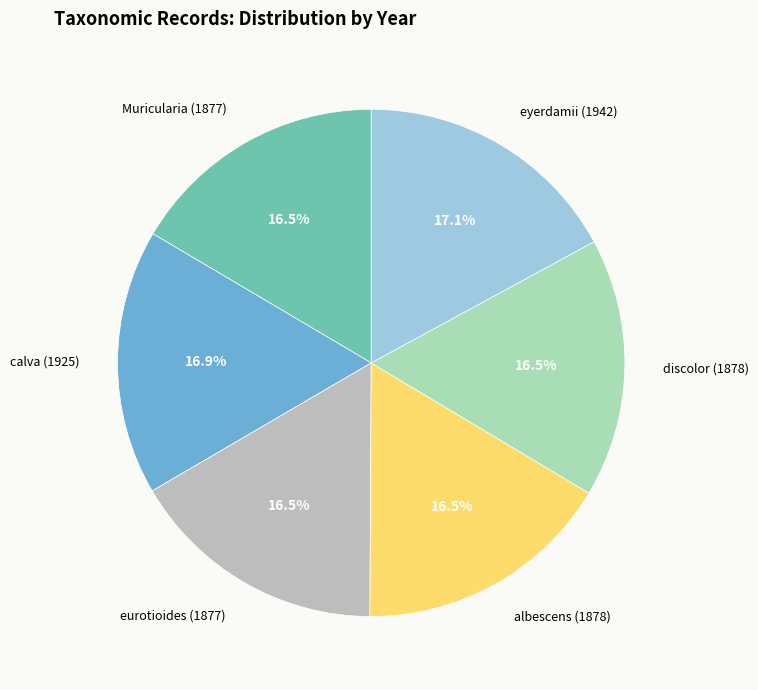

How many slices are in this pie chart?

6